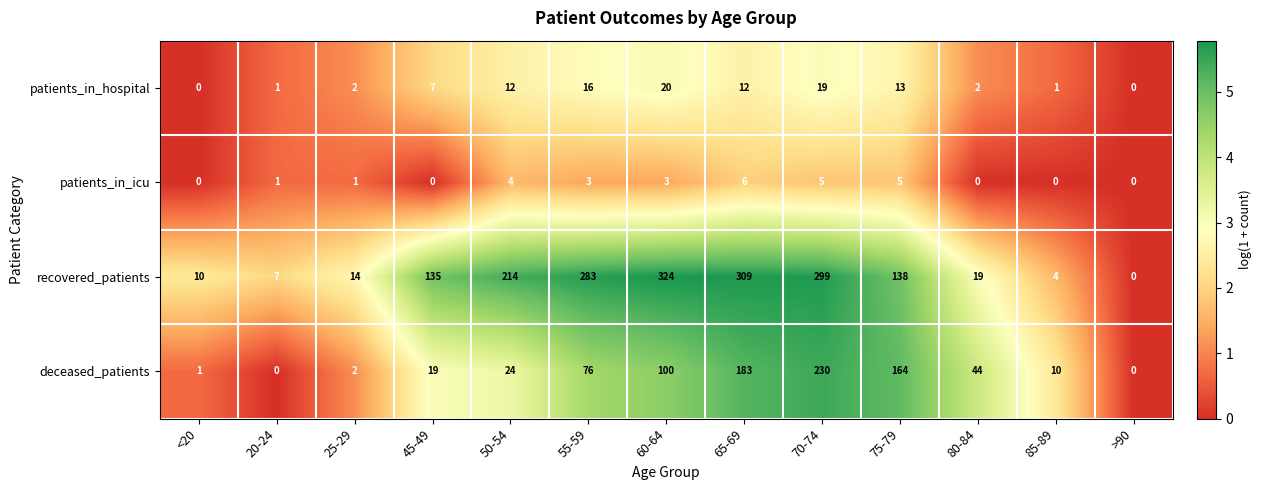

List the series in order of their peak value, highest first.

recovered_patients, deceased_patients, patients_in_hospital, patients_in_icu